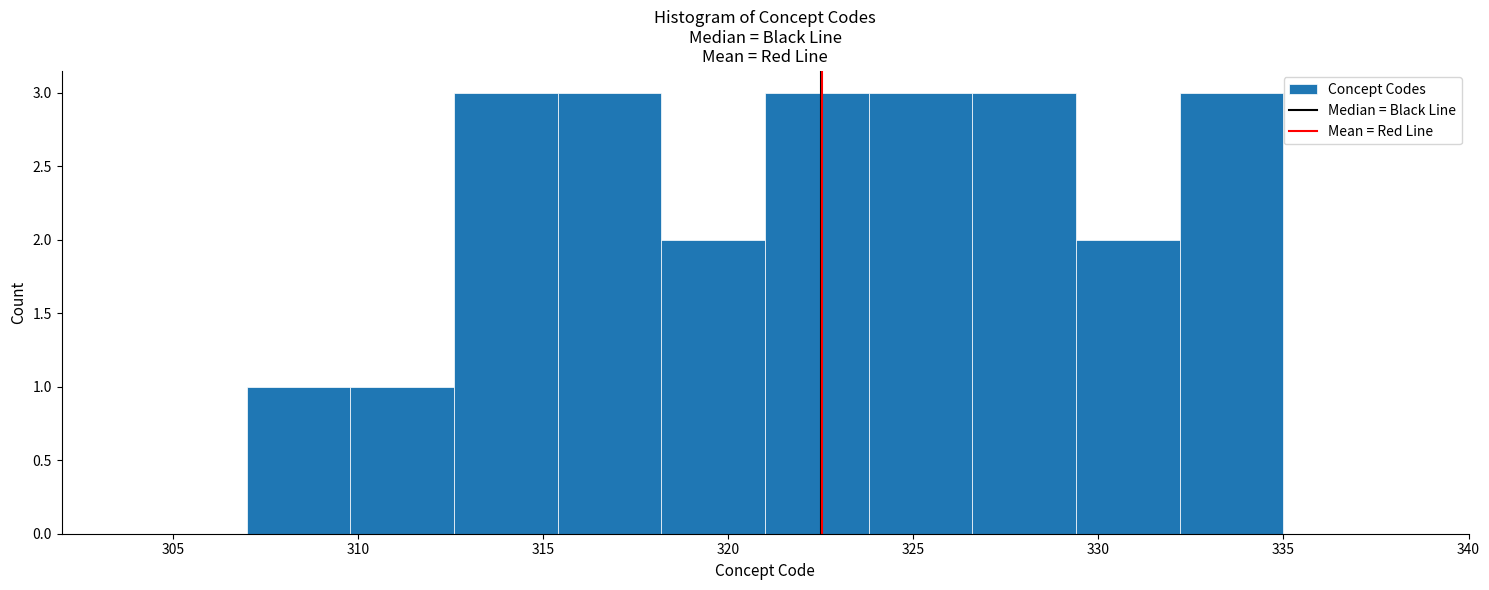

What is the height of the bar covering 332.2 to 335.0 on the x-axis? Neither the bar edges nor the heights are printed on the chart, so give them approximately, as read against the axes.

3